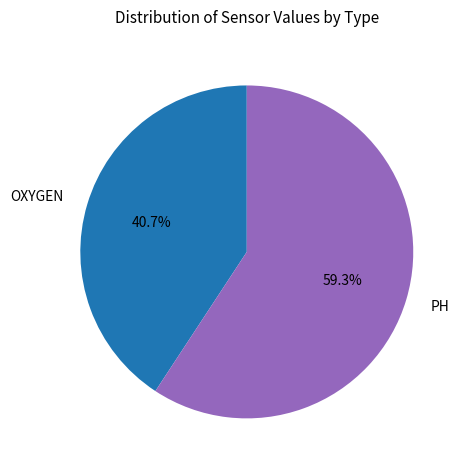

Count the number of slices in the pie.

2